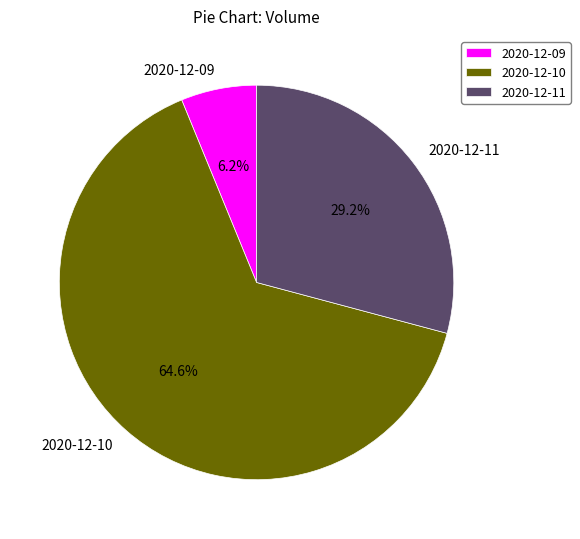

Is there any slice that represents more than half of the pie?

Yes